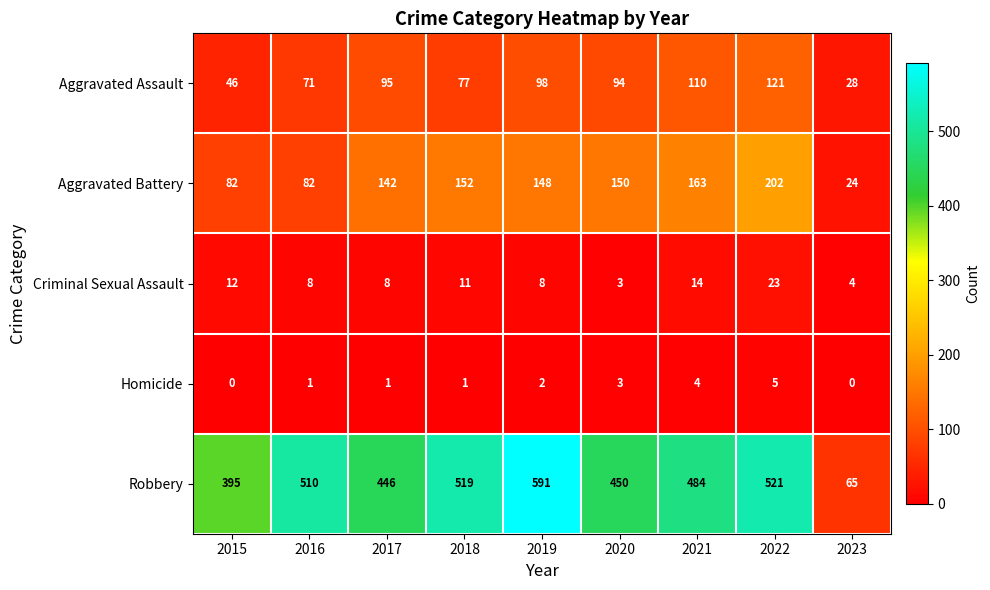

What is the sum of all Criminal Sexual Assault values?

91